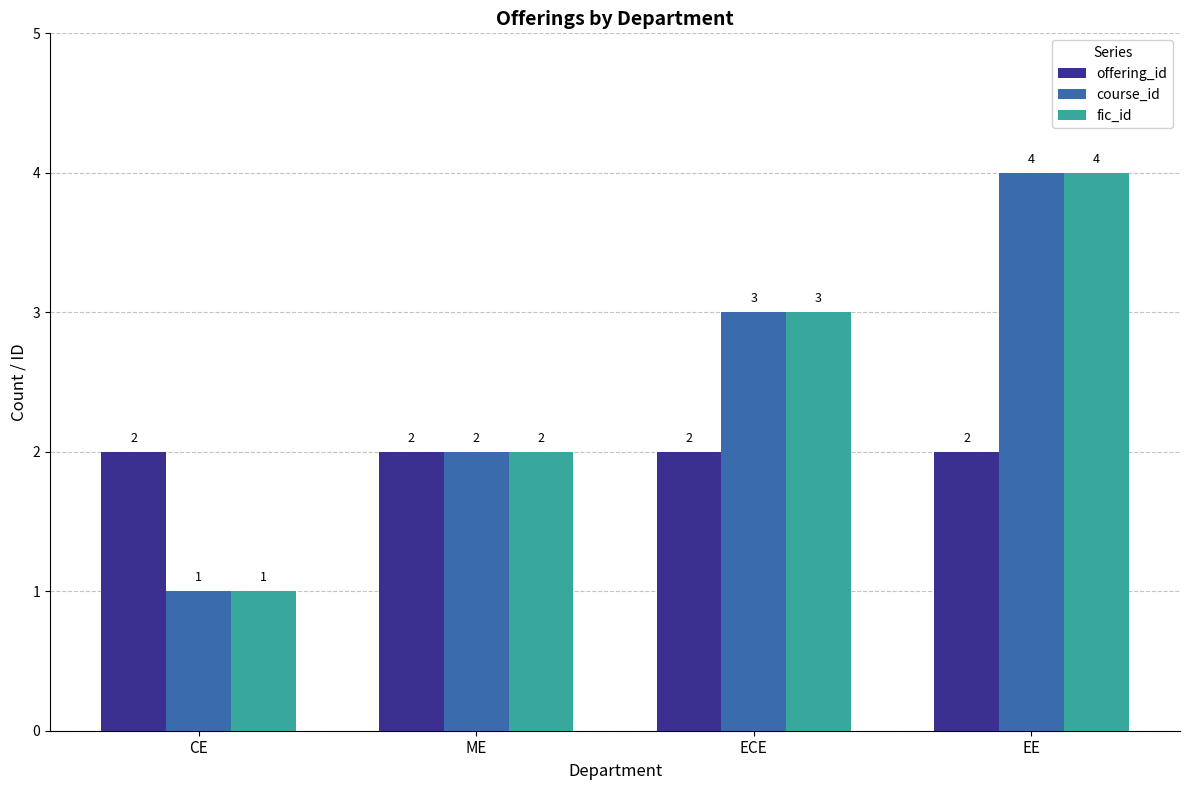

Reading right to left, what are all the values shown in this chart?

offering_id: 2	2	2	2
course_id: 4	3	2	1
fic_id: 4	3	2	1